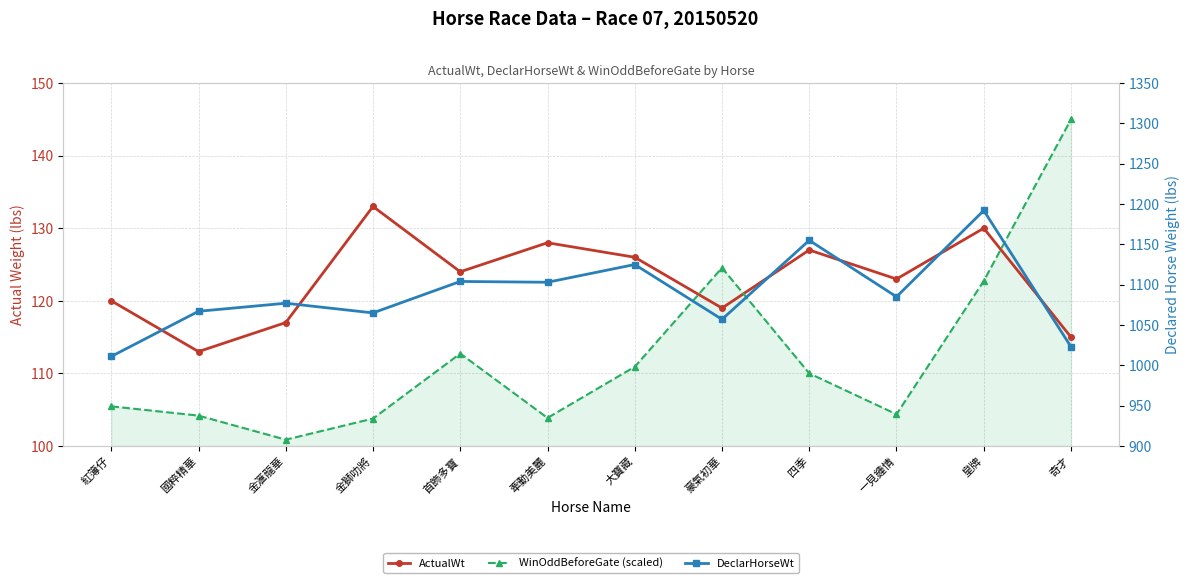

True or false: ActualWt and DeclarHorseWt cross at least once.

False